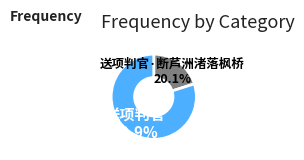

True or false: 送项判官·断芦洲渚落枫桥 accounts for 26% of the total.

False